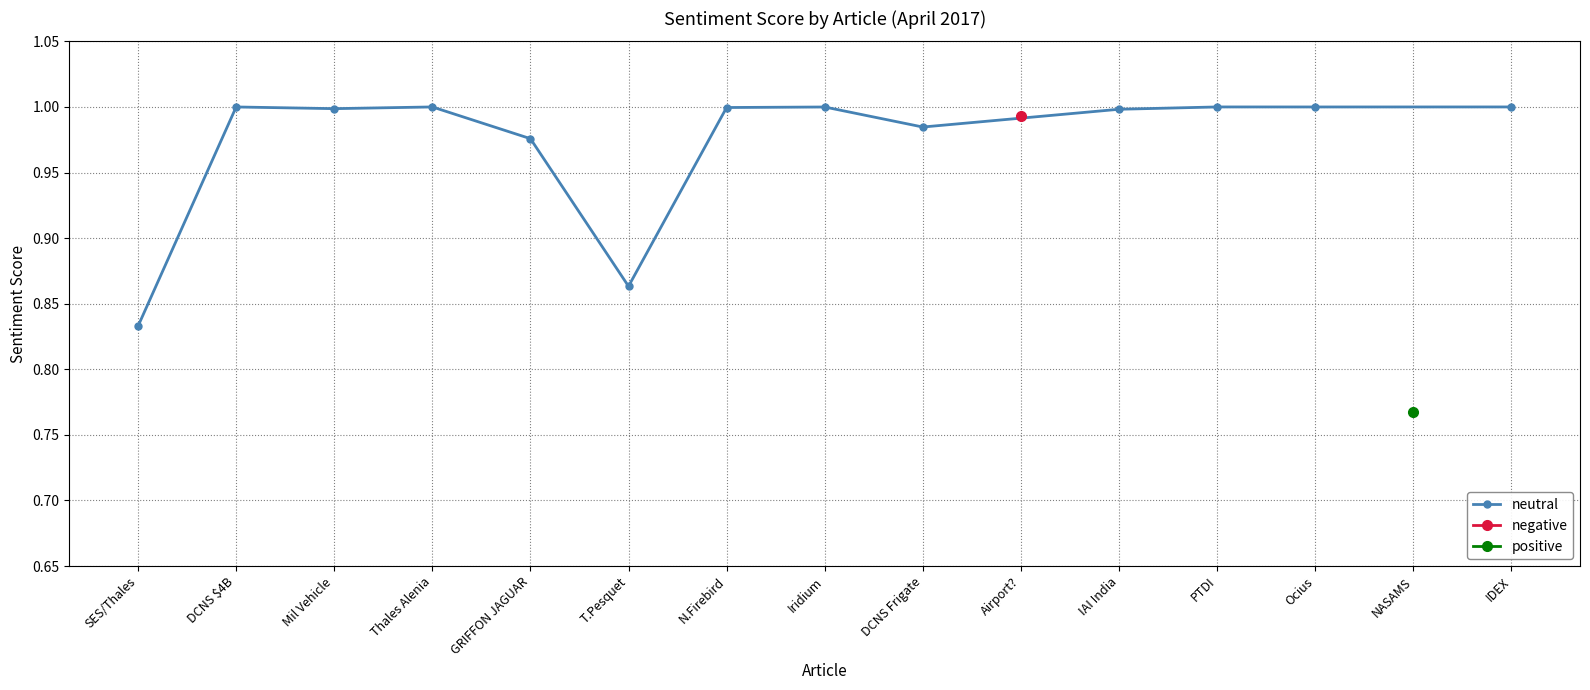

True or false: the data has more than 2 interior local peaks.

True